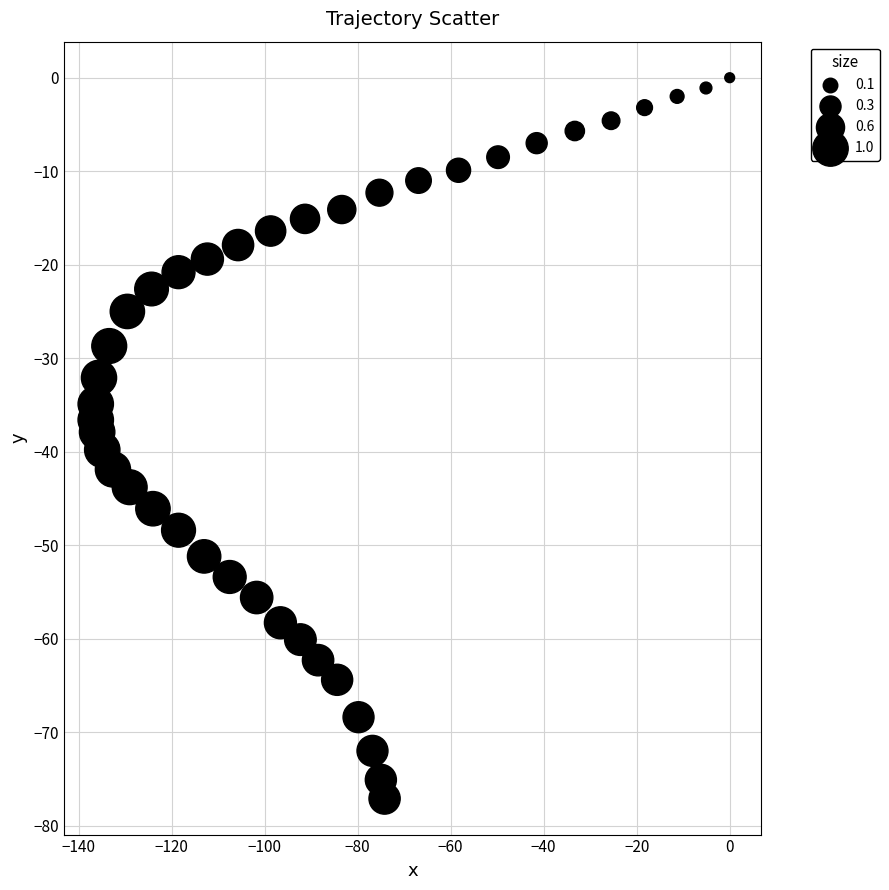

What is the range of X values (max minus min)?

136.3